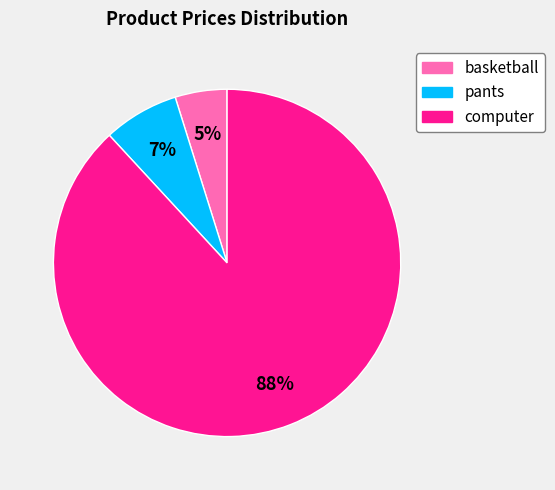

Do pants and basketball together represent more than half of the pie?

No